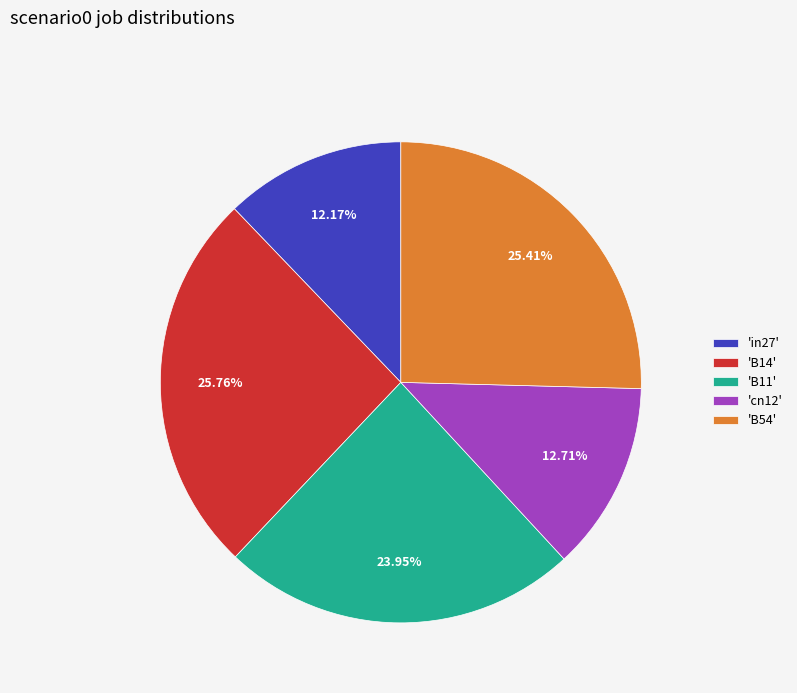

Is the sum of 'B11' and 'cn12' greater than half?

No